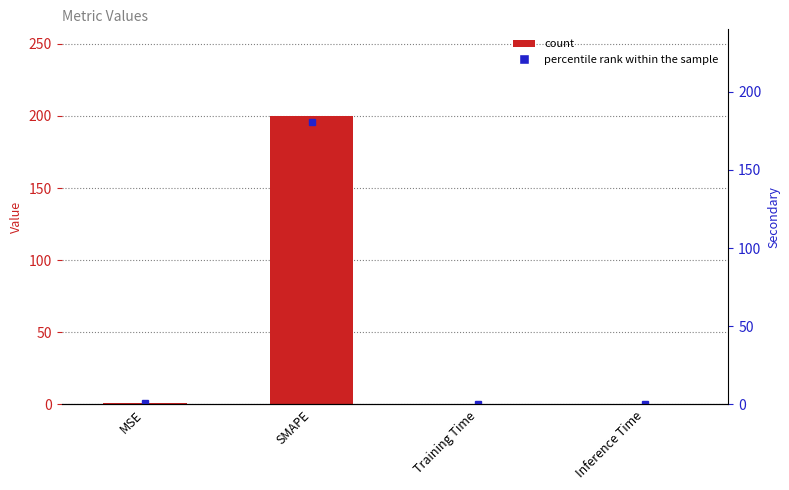

The value at SMAPE is 200.0. True or false?

True